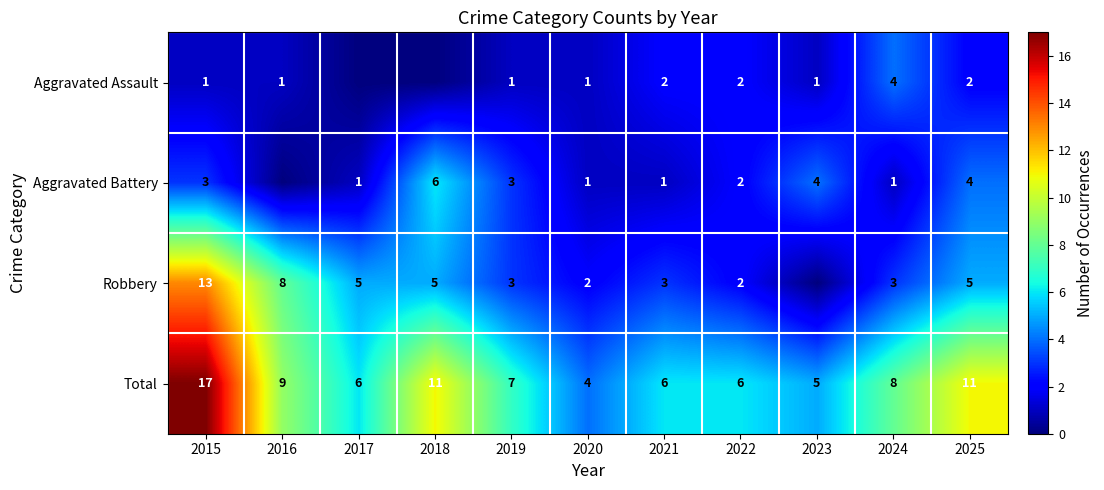

Between 2015 and 2021, which series saw the biggest shift?

Total